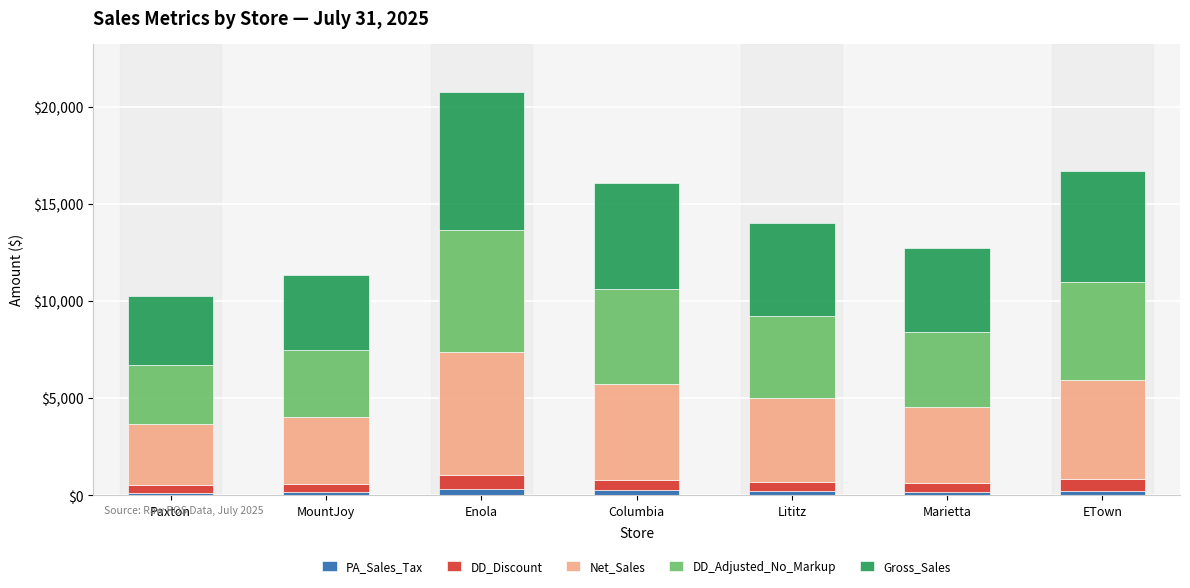

At which category is the sum across all series the highest?

Enola